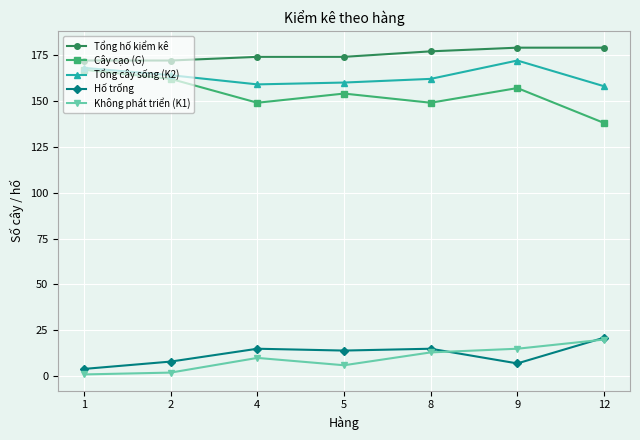

Which series has the largest total across all categories?

Tổng hố kiểm kê